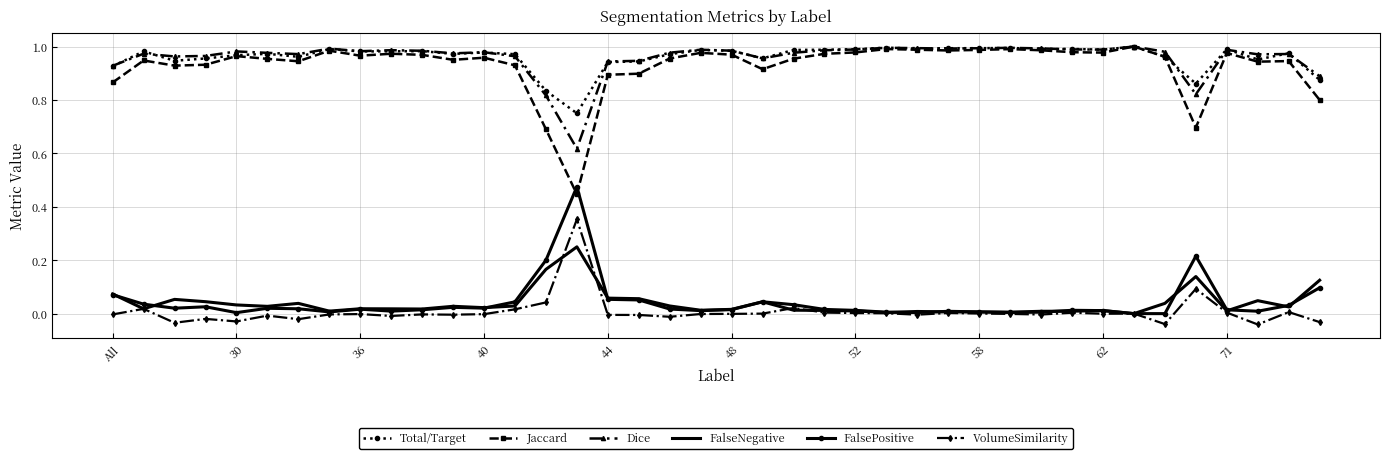

True or false: Dice and VolumeSimilarity intersect in this chart.

False